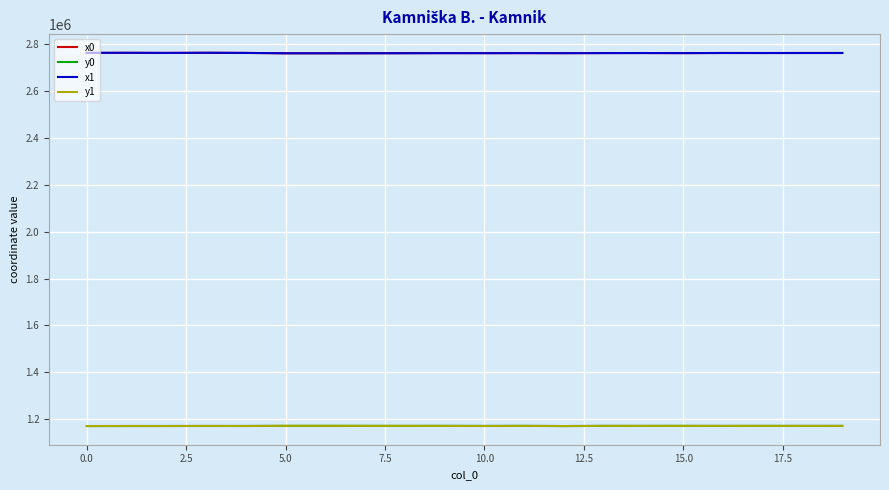

What is the smallest value displayed?

1171081.2